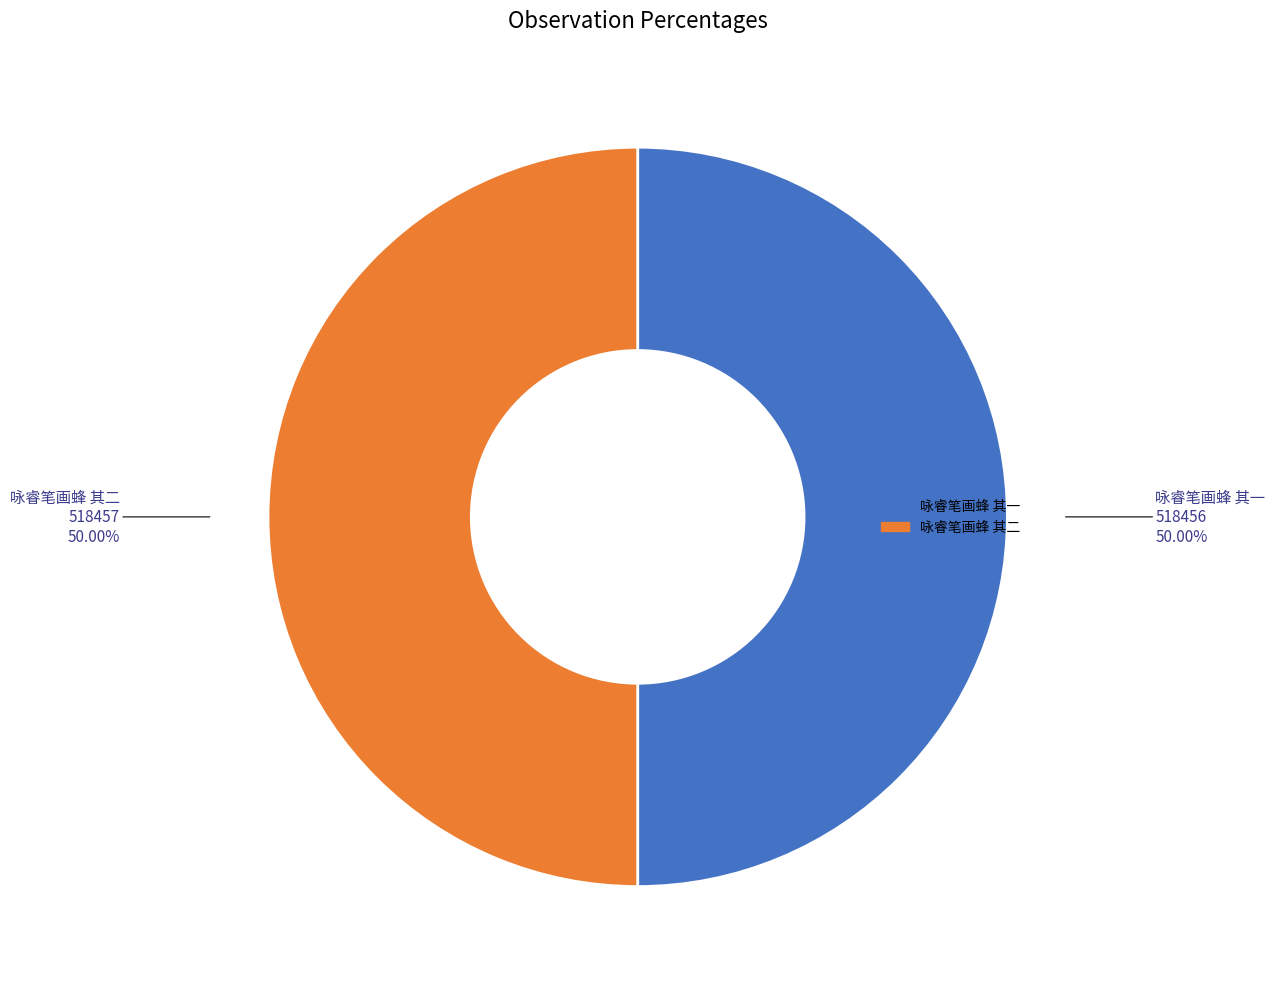

To the nearest percent, what is the combined percentage of 咏睿笔画蜂 其二 and 咏睿笔画蜂 其一?

100%